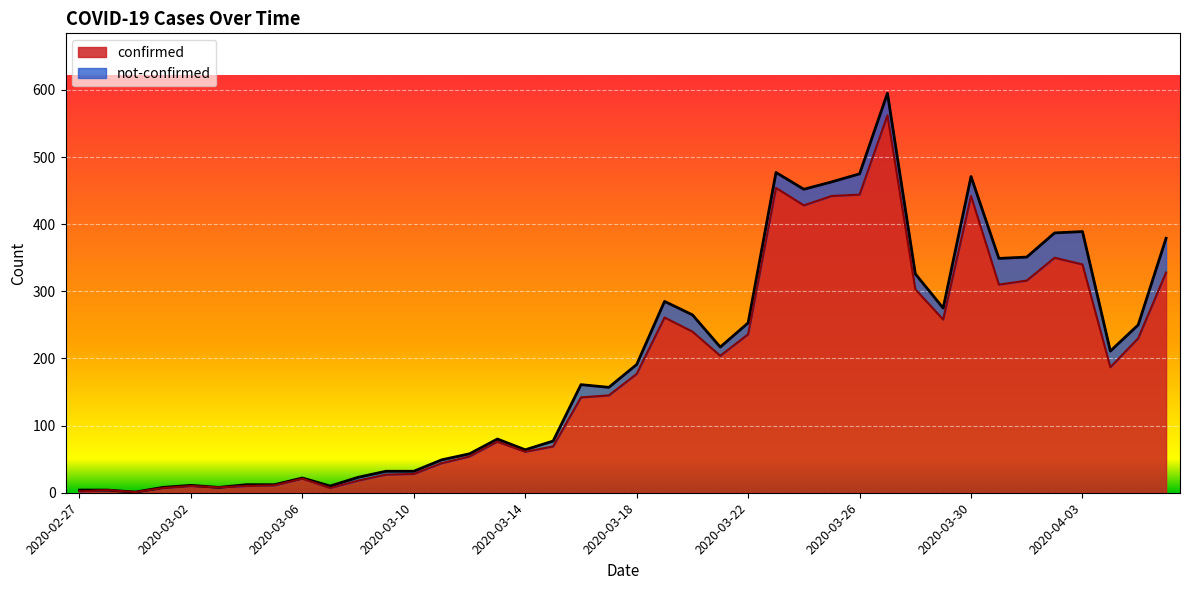

What is the difference between the values at 2020-03-28 and 2020-03-20?

63